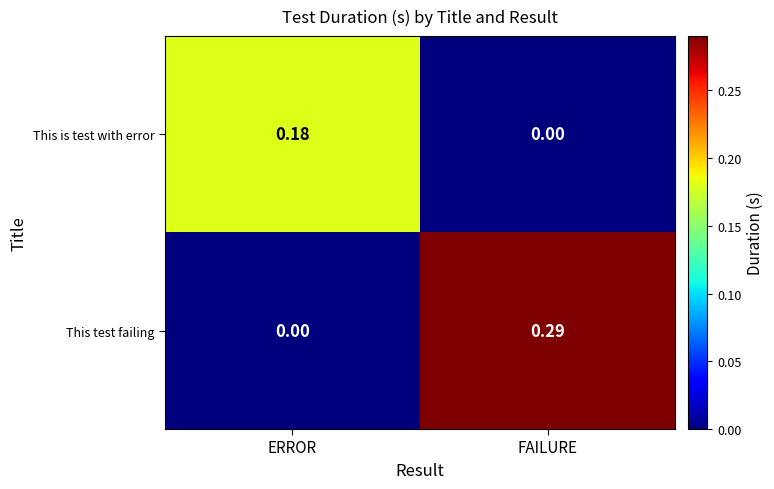

Which series changed the most between ERROR and FAILURE?

This test failing